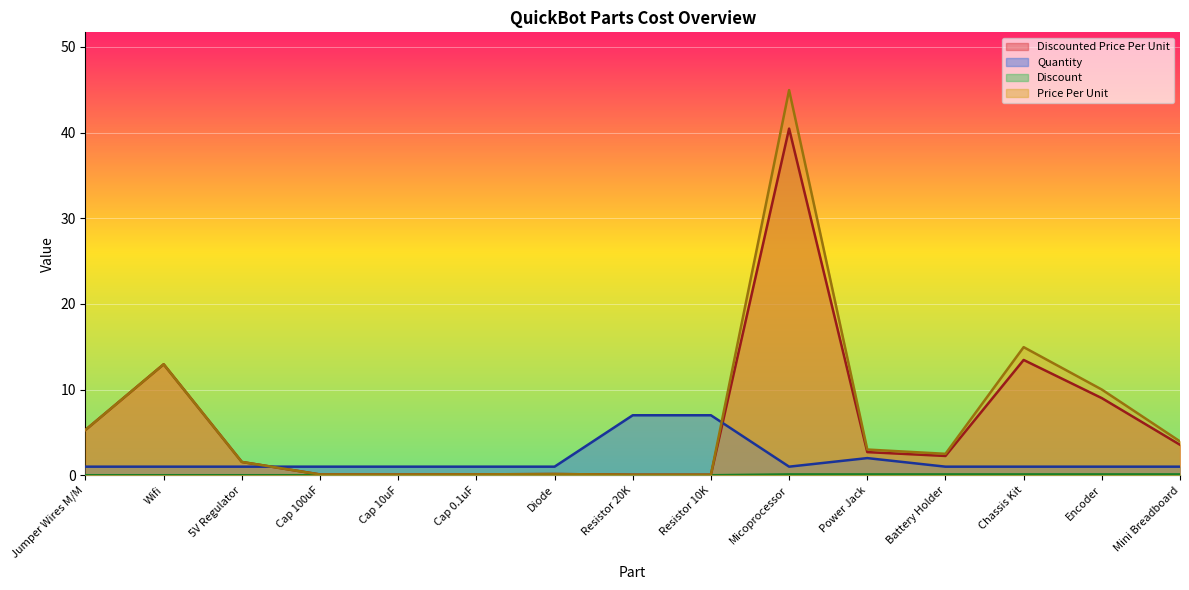

How many categories are shown in the chart?

15